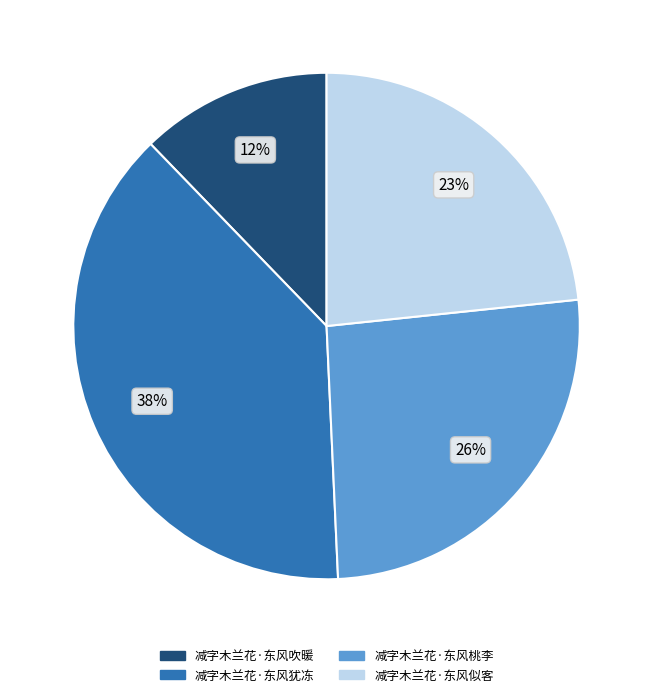

What is the largest slice in the pie chart?

减字木兰花·东风犹冻